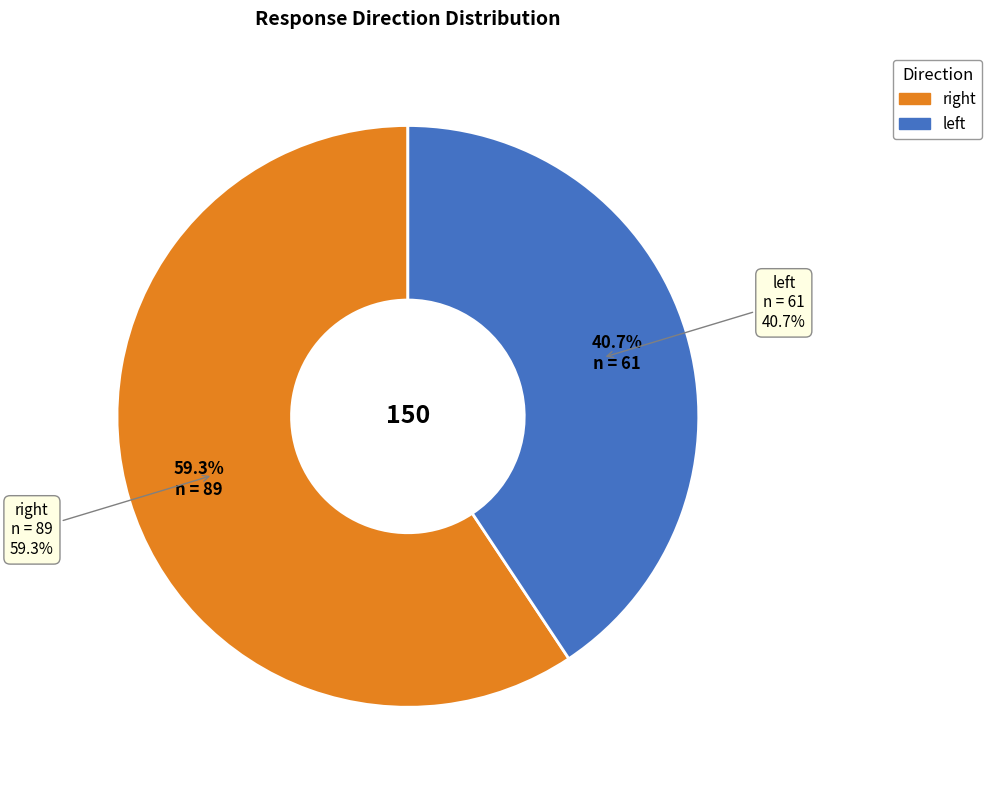

Which category has the biggest portion of the pie?

right